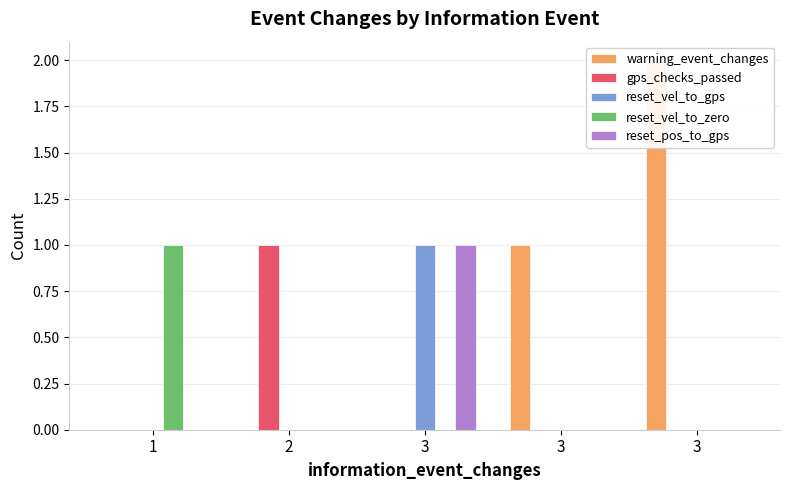

What is the sum of all warning_event_changes values?

3